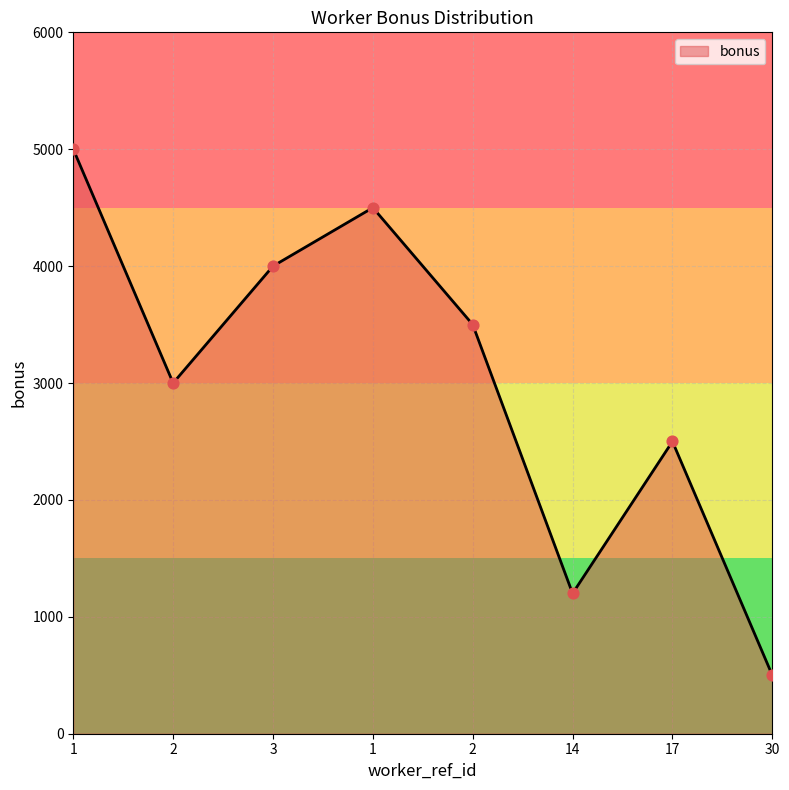

Approximately how many times larger is the value at 1 compared to 30?

10.0